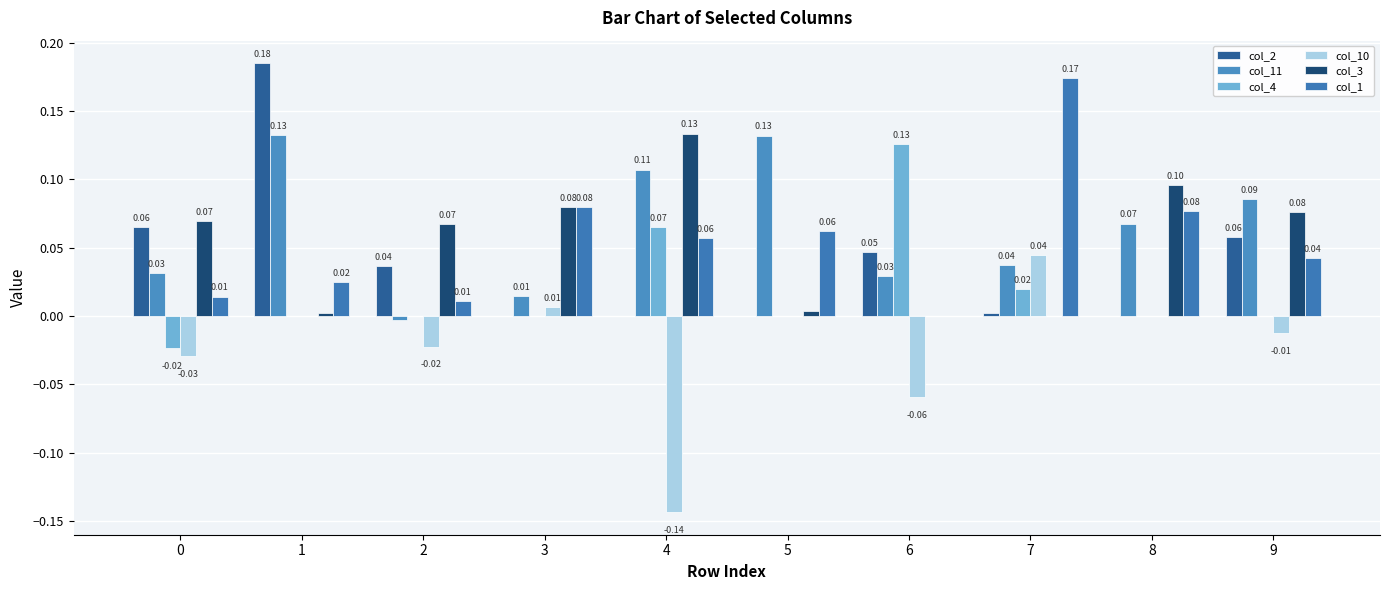

How many positive values does the col_3 series have?

8